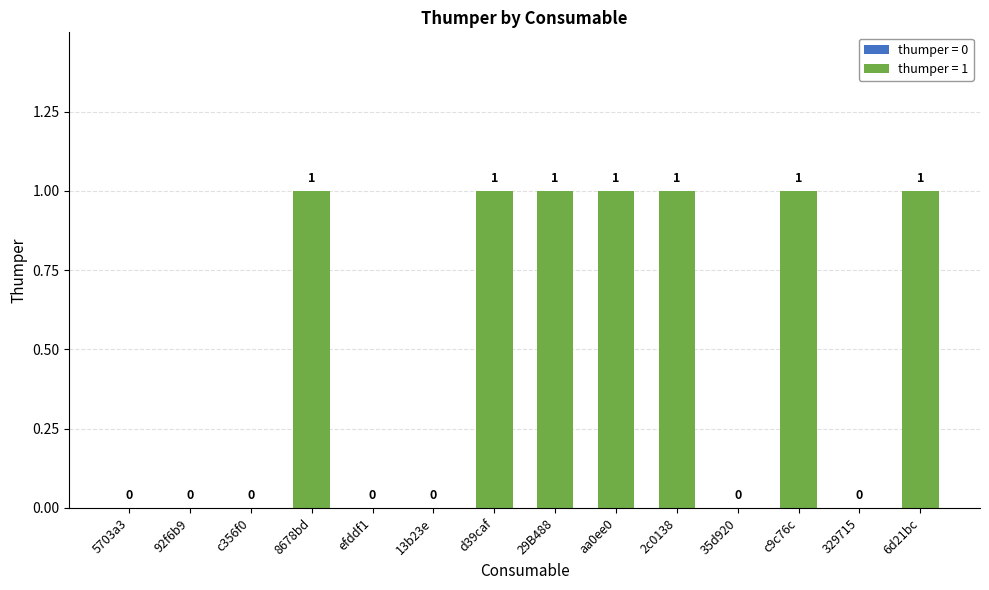

The chart shows a value of 0 at c356f0. True or false?

True